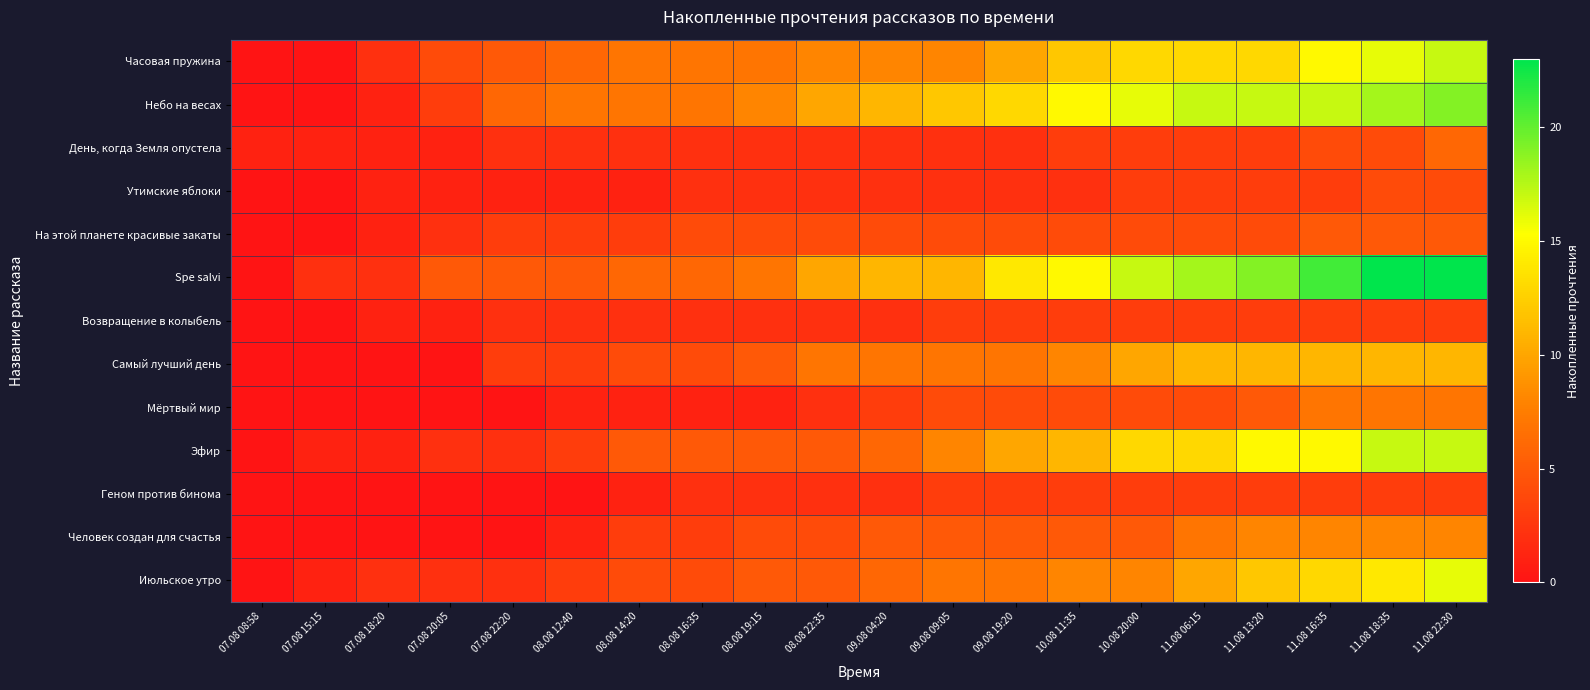

Between 08.08 19:15 and 11.08 16:35, which is larger?

11.08 16:35